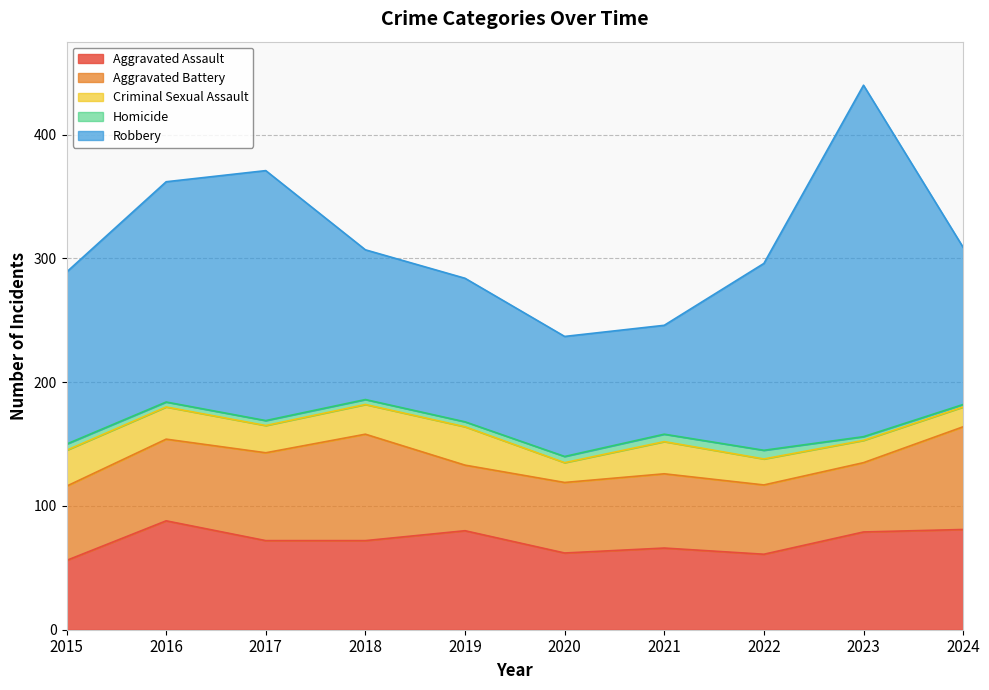

Reading left to right, extract all data points from this chart.

Aggravated Assault: 56	88	72	72	80	62	66	61	79	81
Aggravated Battery: 60	66	71	86	53	57	60	56	56	83
Criminal Sexual Assault: 29	26	22	24	31	16	26	21	18	16
Homicide: 5	4	4	4	4	5	6	7	3	2
Robbery: 139	178	202	121	116	97	88	151	284	127